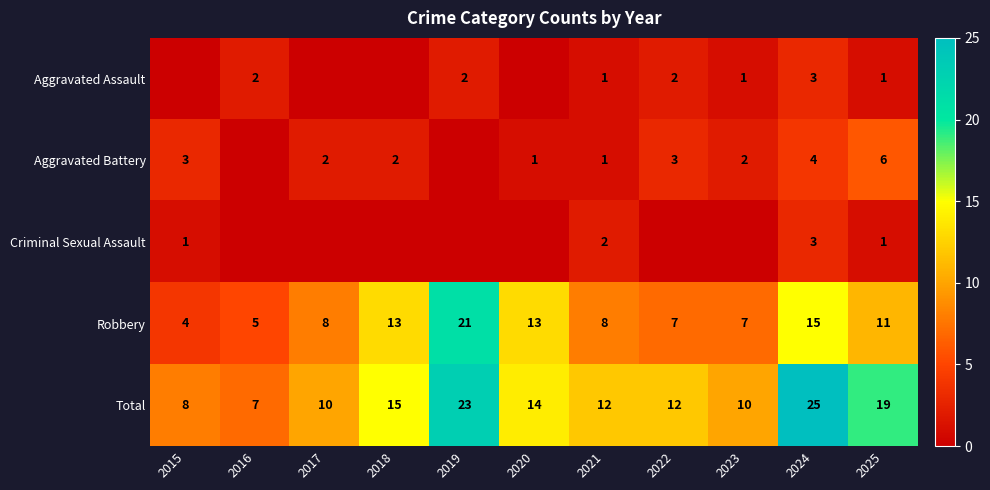

At which category does the chart reach its peak across all series?

2024